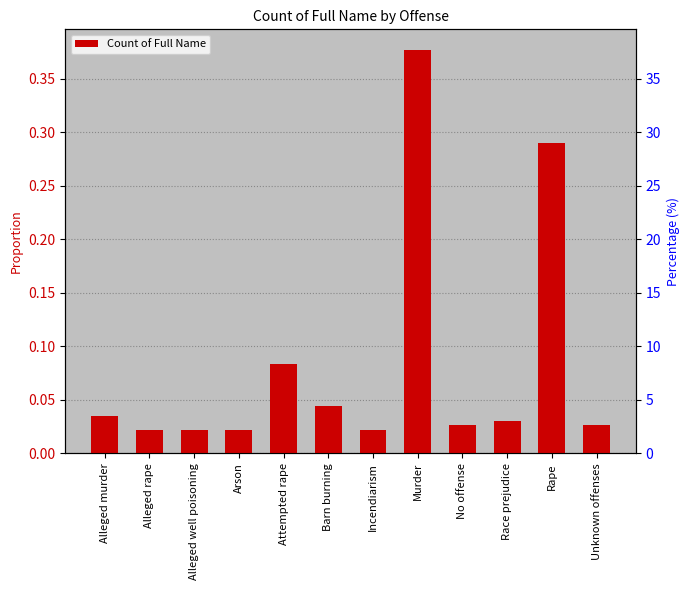

What is the difference between the maximum and second lowest values?

0.4